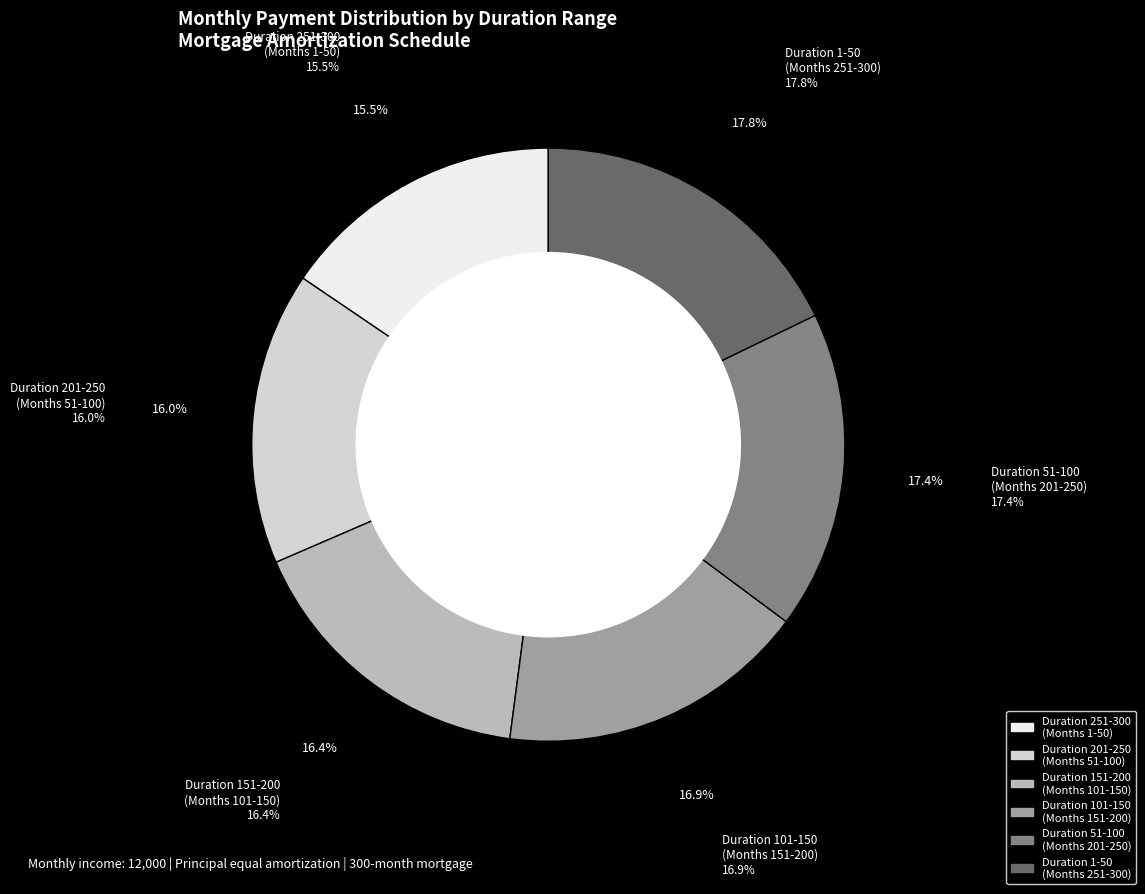

Does any single category account for the majority?

No